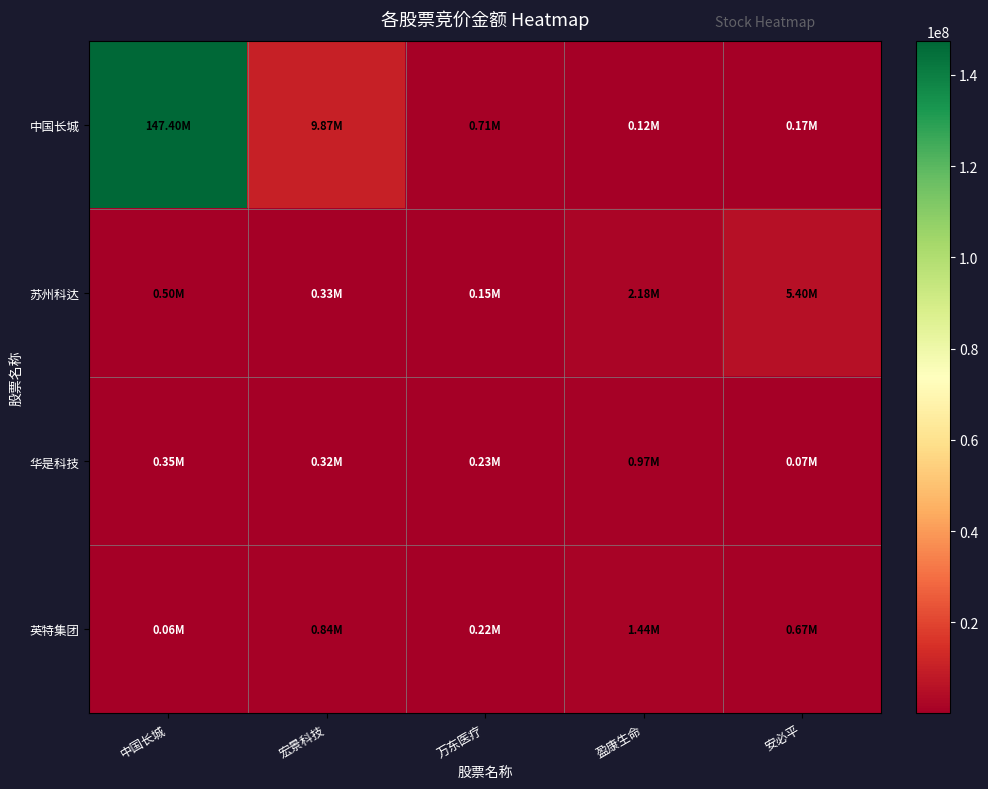

Which has a higher value, 万东医疗 or 中国长城?

中国长城